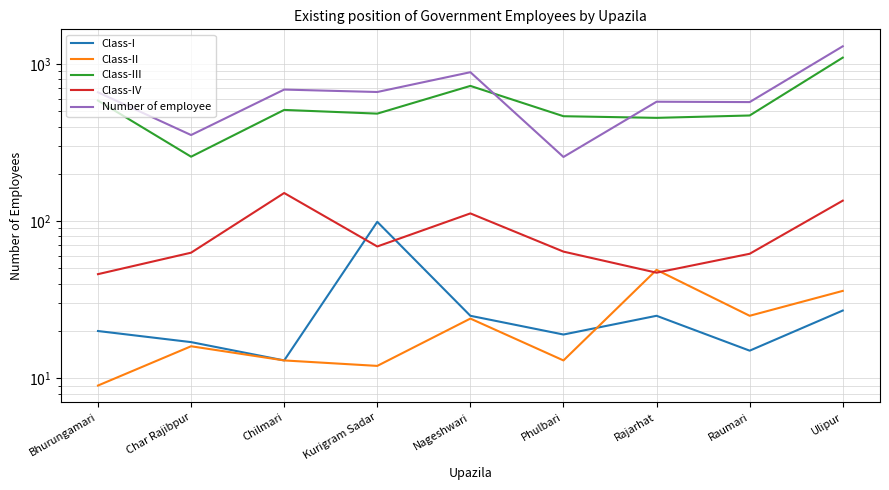

The value of Class-I at Bhurungamari is 20. True or false?

True